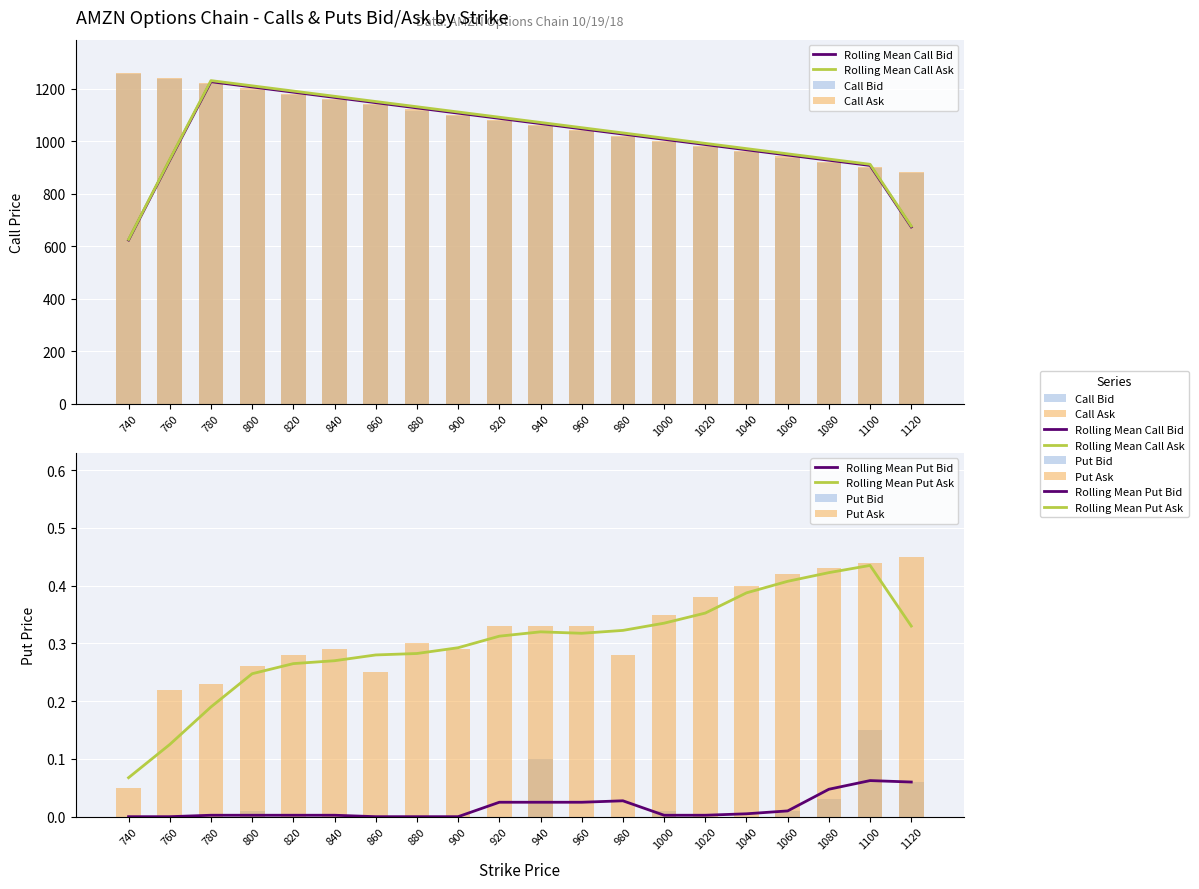

What is the value of the Call Bid bar at the 5th from the left?

1176.2